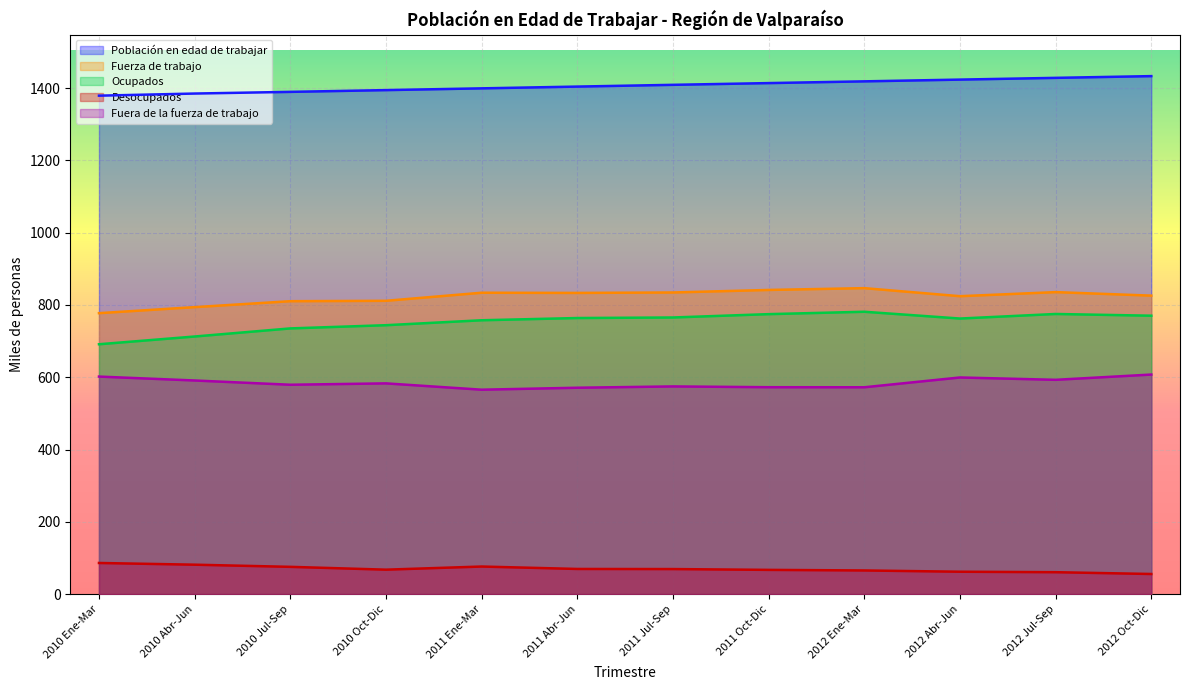

At which label does Fuera de la fuerza de trabajo reach its peak?

2012 Oct-Dic